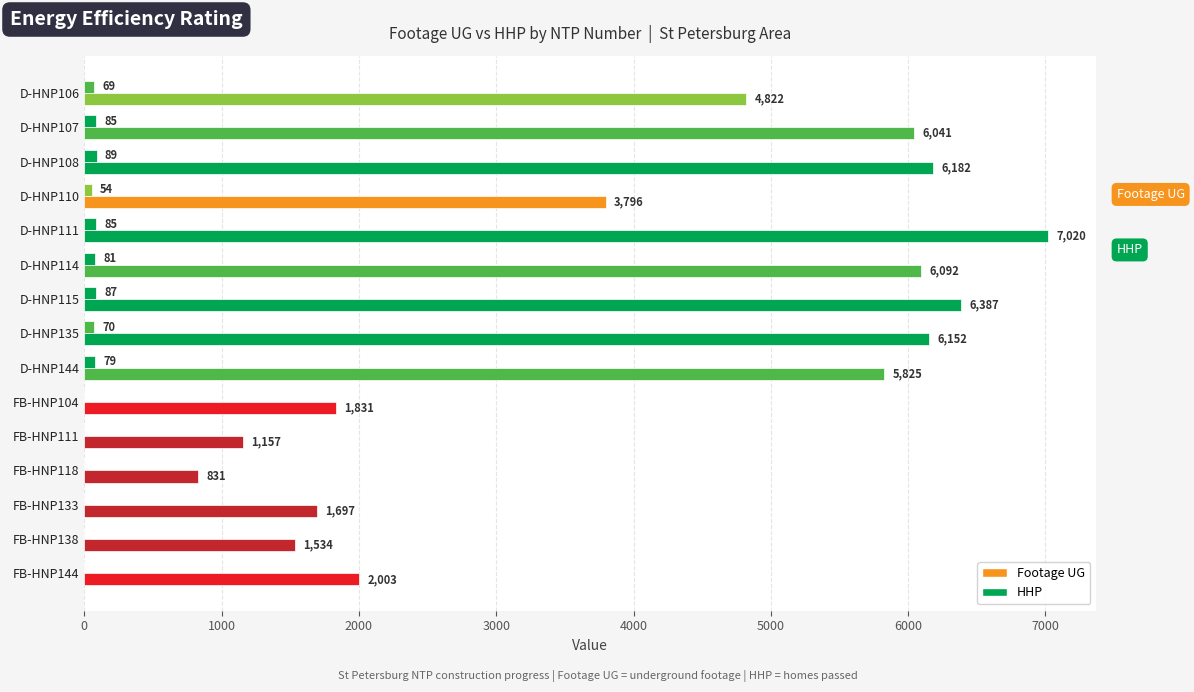

How many distinct data groups are displayed?

2